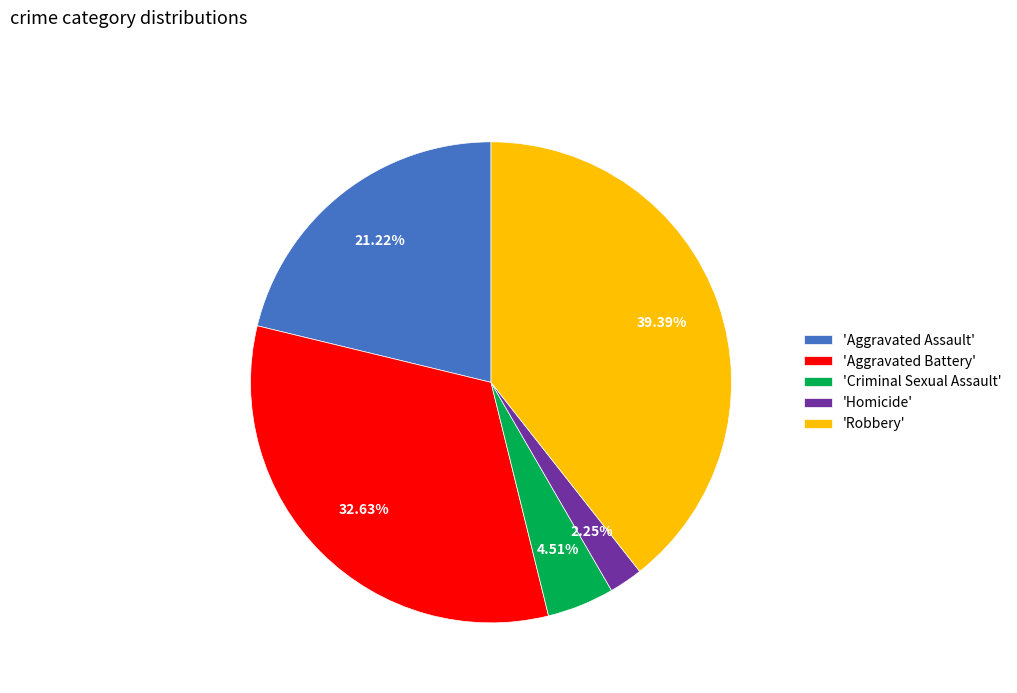

Do 'Aggravated Assault' and 'Homicide' together represent more than half of the pie?

No